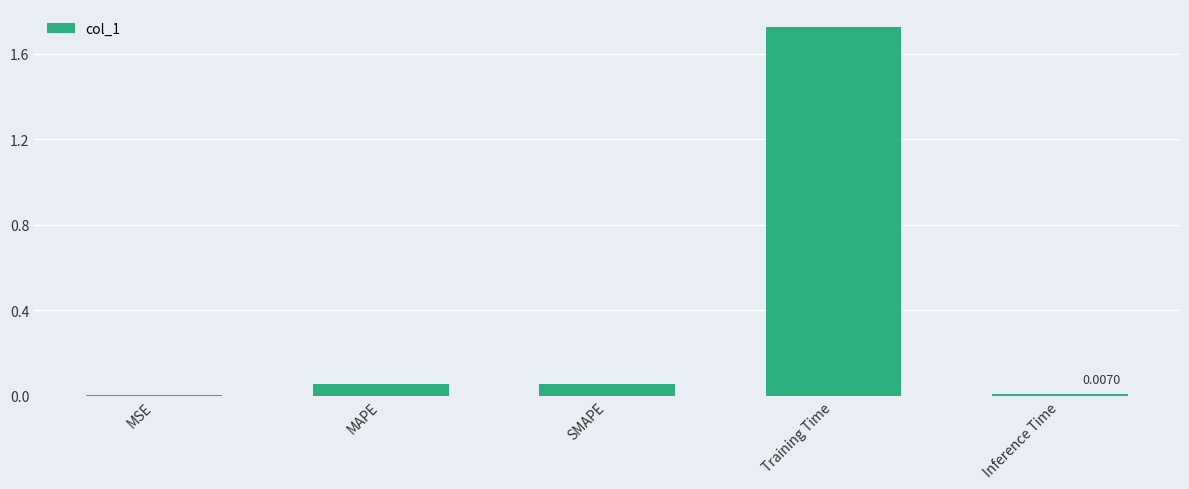

Count the number of data series in this chart.

1